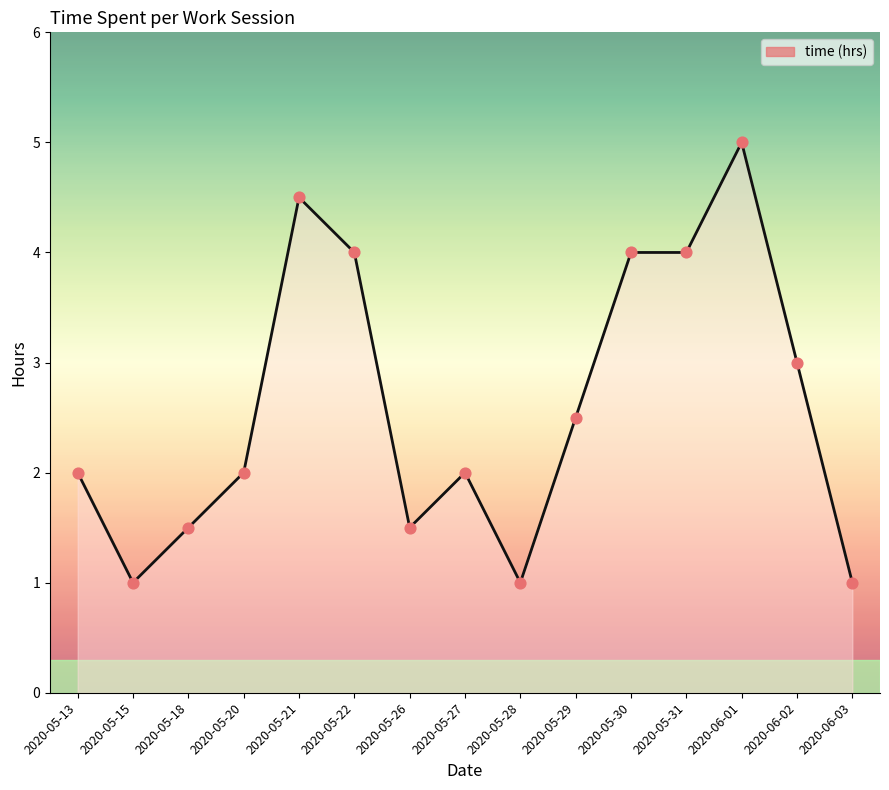

What is the change in value from 2020-05-20 to 2020-06-02?

+1.0